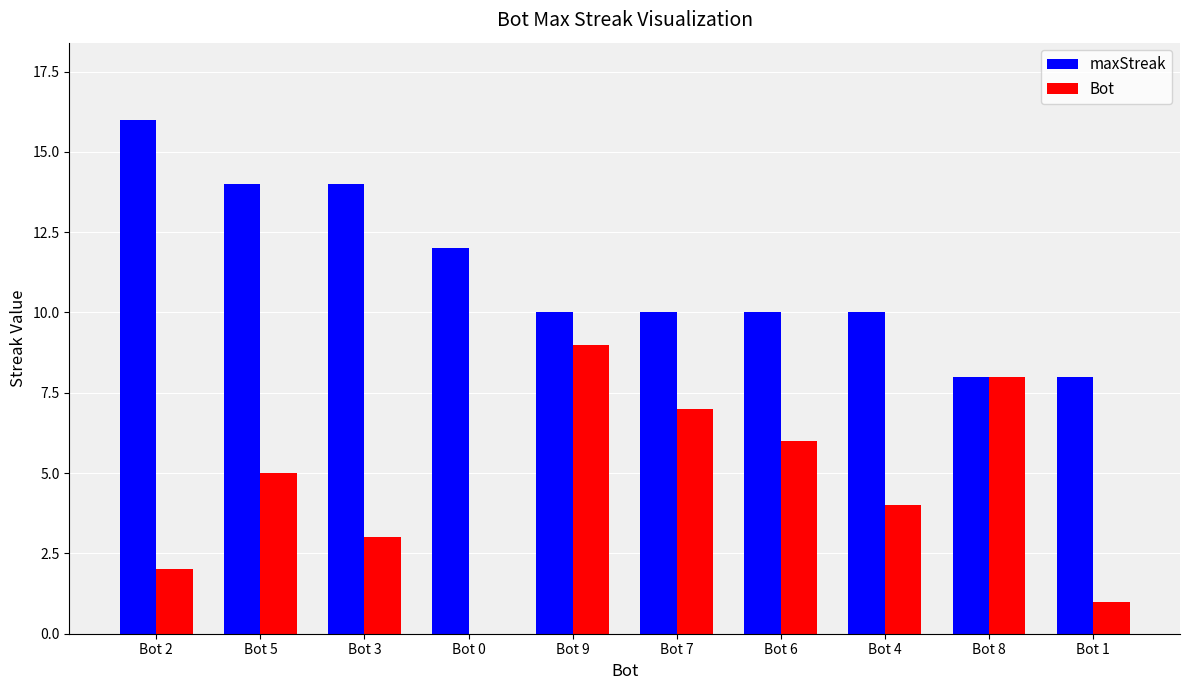

What is the total value across all series at Bot 7?

17